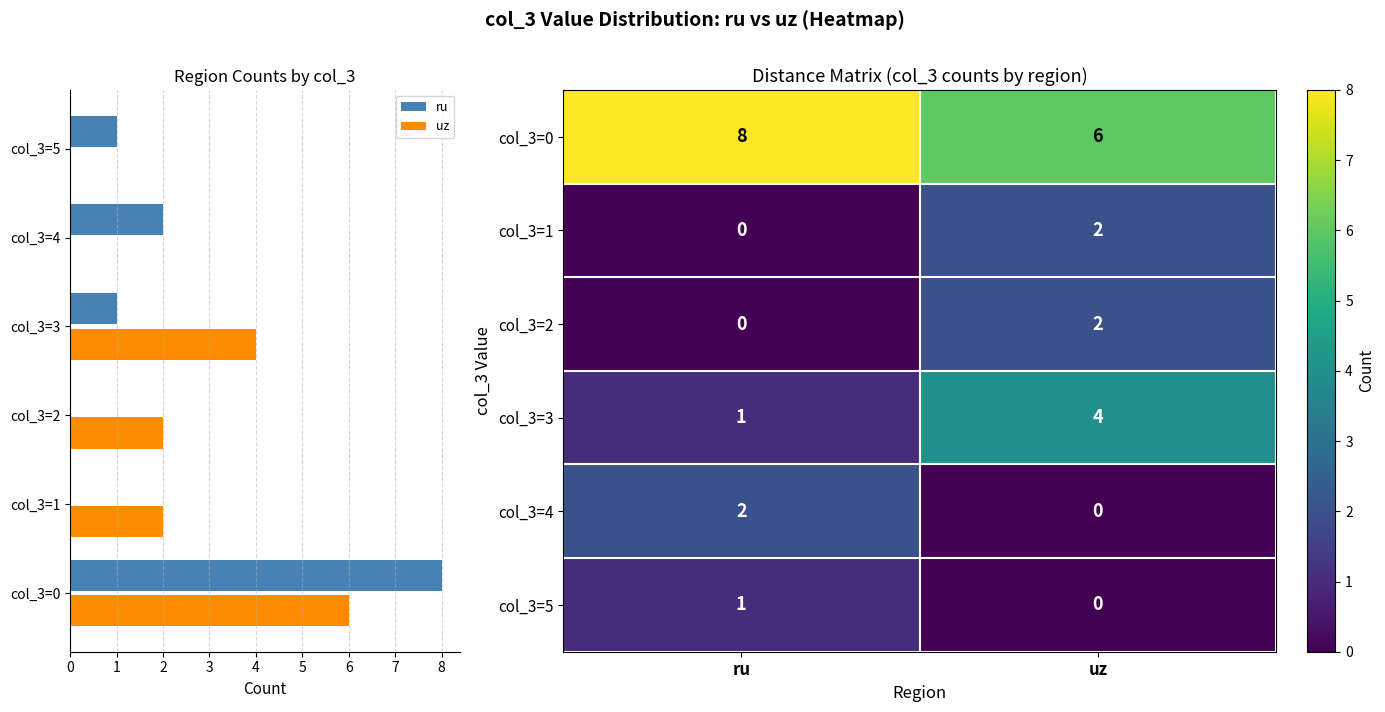

What is the sum of the row_0 values at 0 and 1?

14